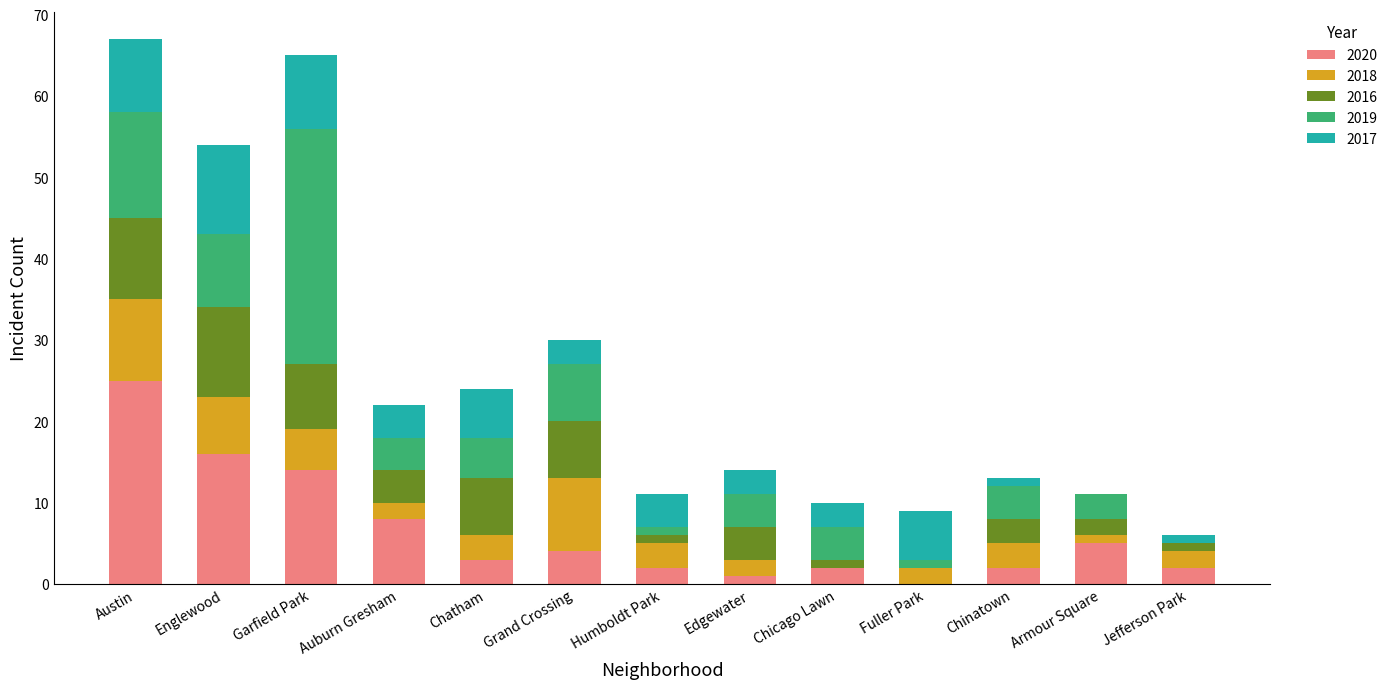

At which label is 2017 closest to 5?

Auburn Gresham